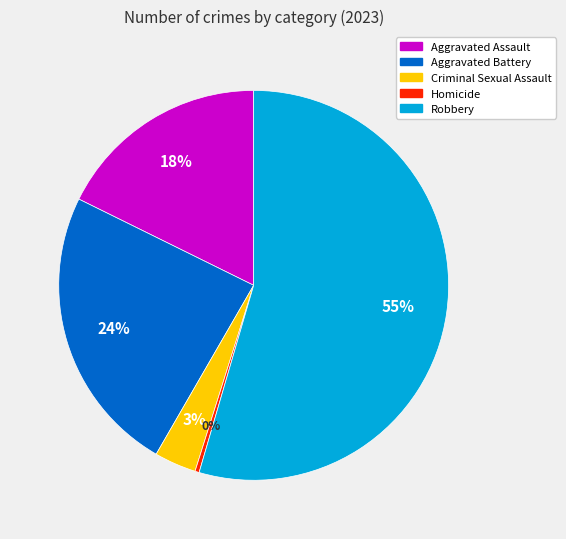

Which category accounts for the majority?

Robbery